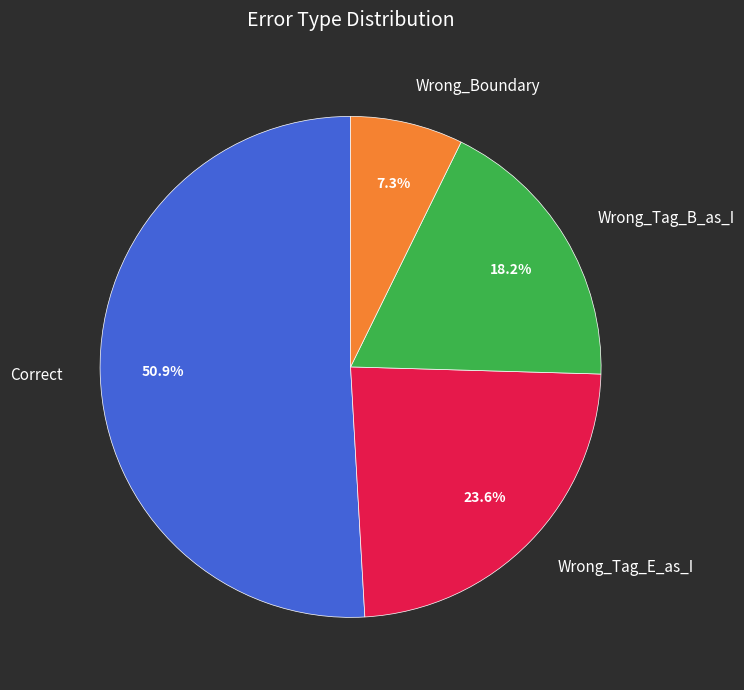

Does Correct account for over 50% of the chart?

Yes